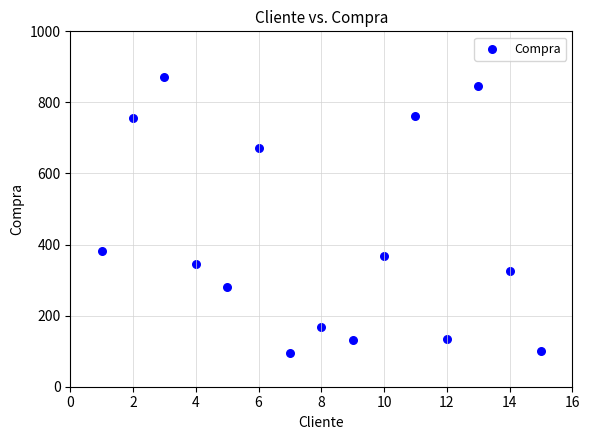

What is the range of Y values (max minus min)?

776